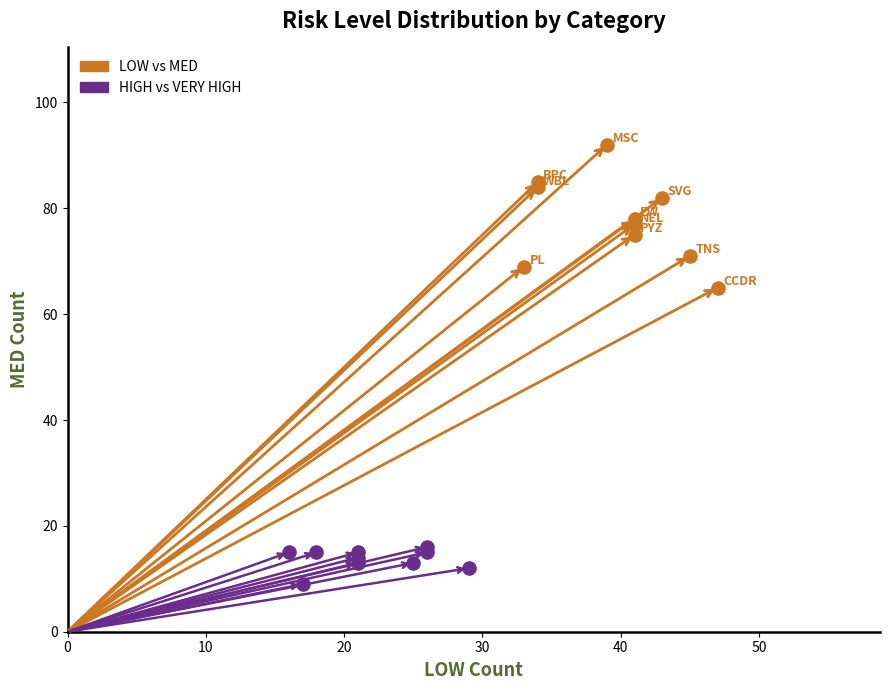

Which series reaches the minimum Y coordinate?

HIGH vs VERY HIGH